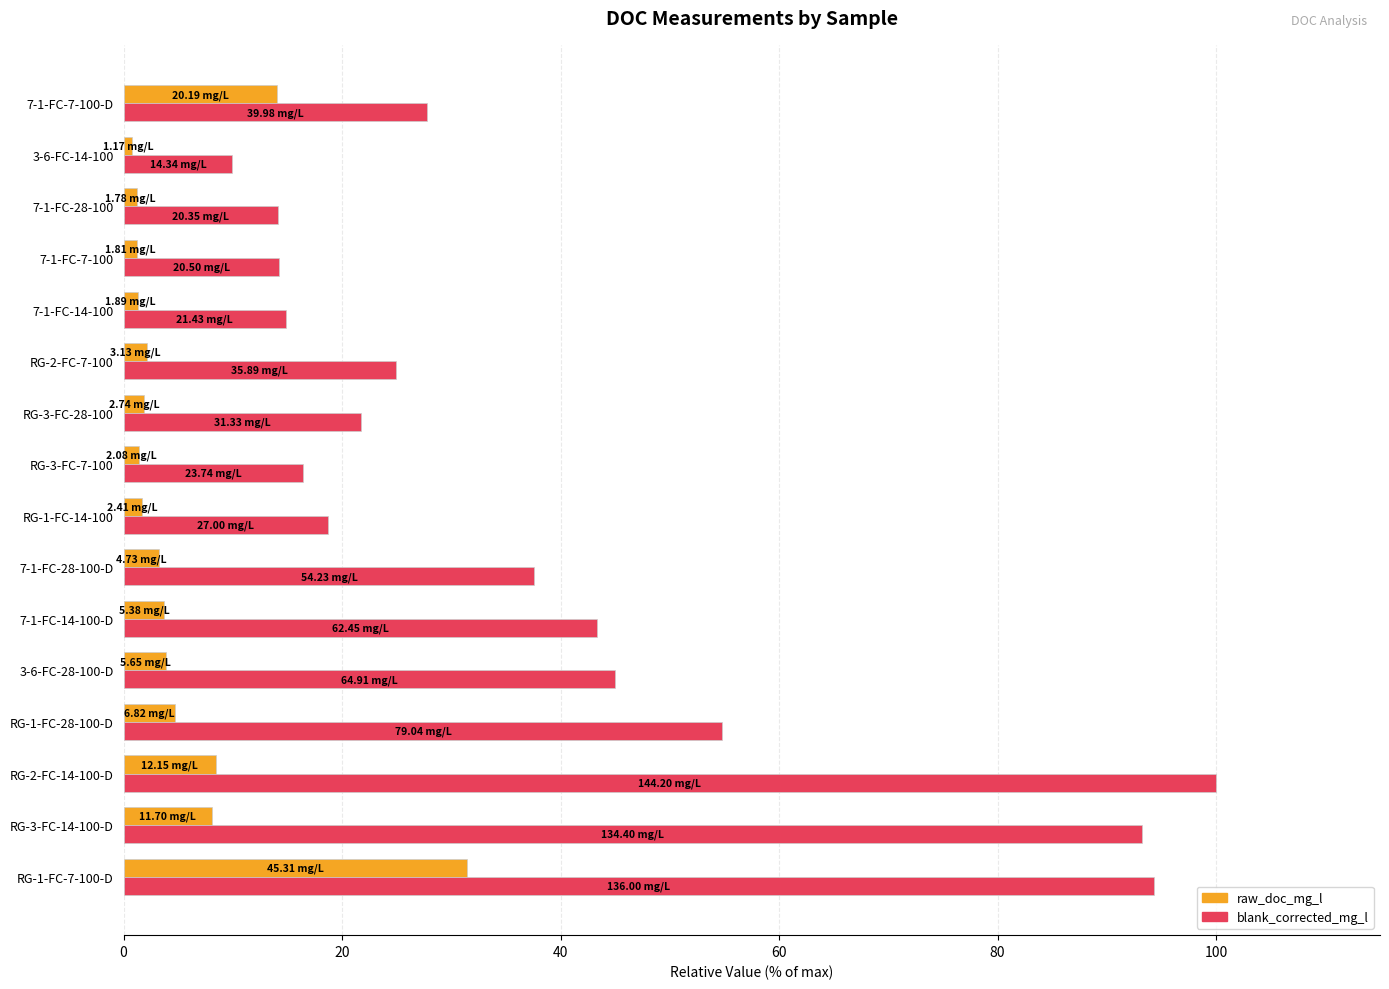

Rank the series at RG-3-FC-14-100-D from highest to lowest value.

blank_corrected_mg_l, raw_doc_mg_l